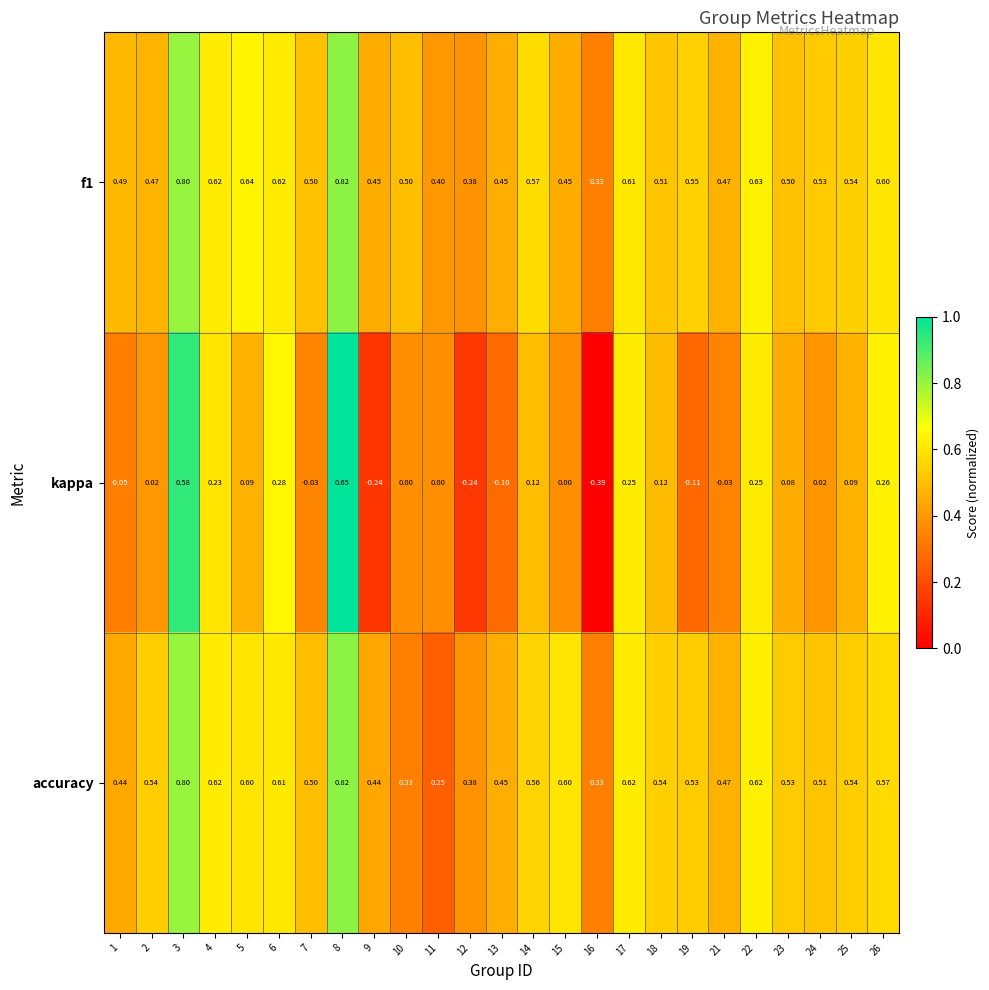

Is the value of kappa at 2 greater than the value of accuracy at 7?

No